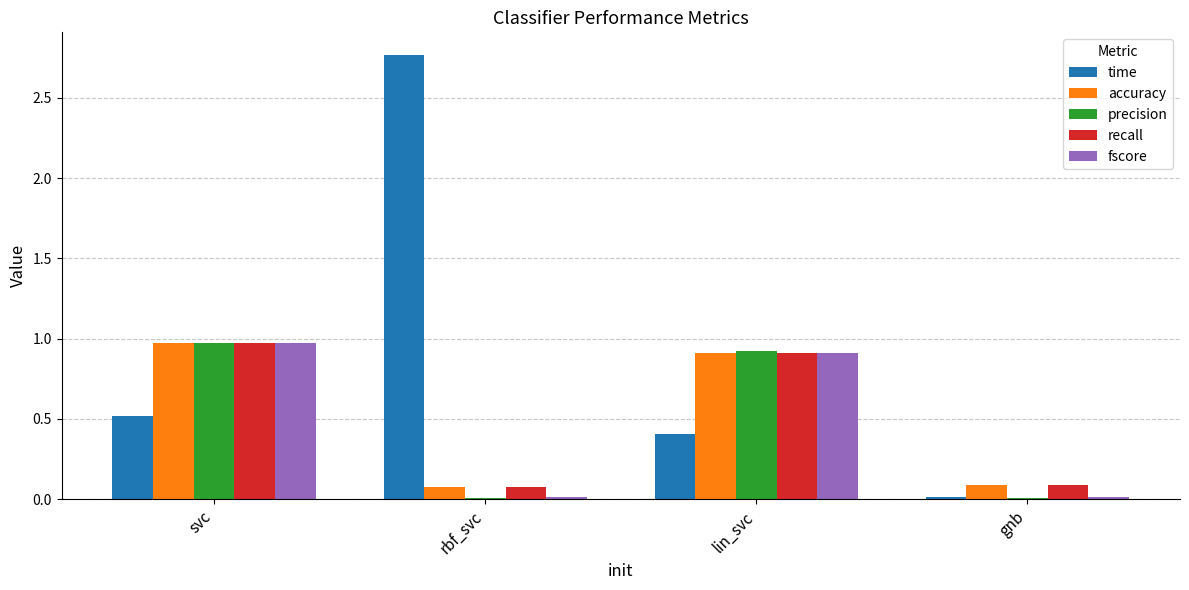

What is the sum of all recall values?

2.1